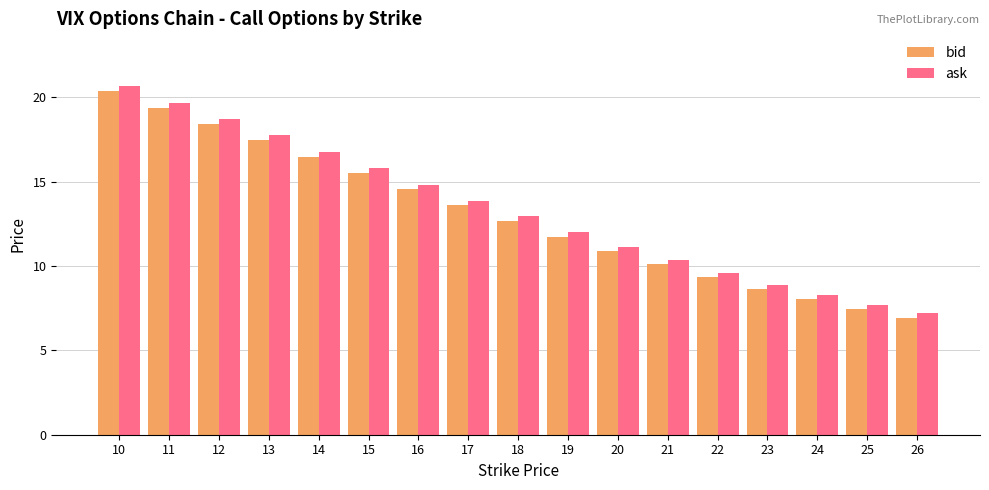

Which series has the largest range (max minus min)?

ask